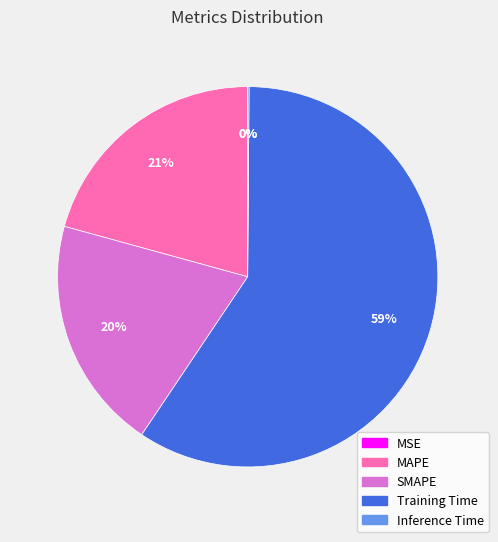

Is MAPE the majority of the pie?

No